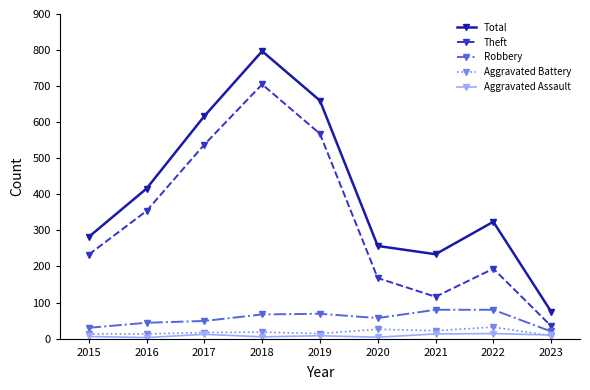

At which category does the chart reach its peak across all series?

2018